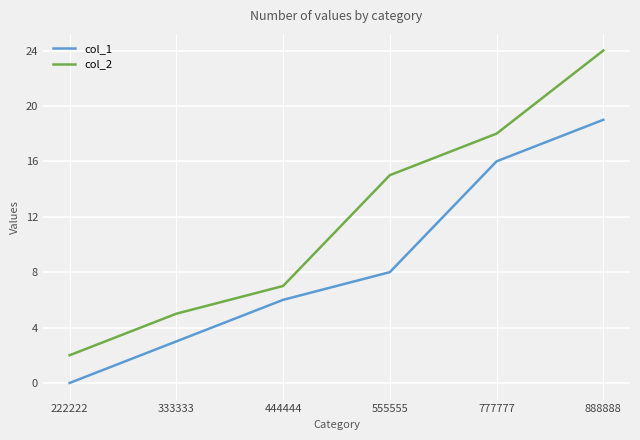

At which category is the sum across all series the highest?

888888